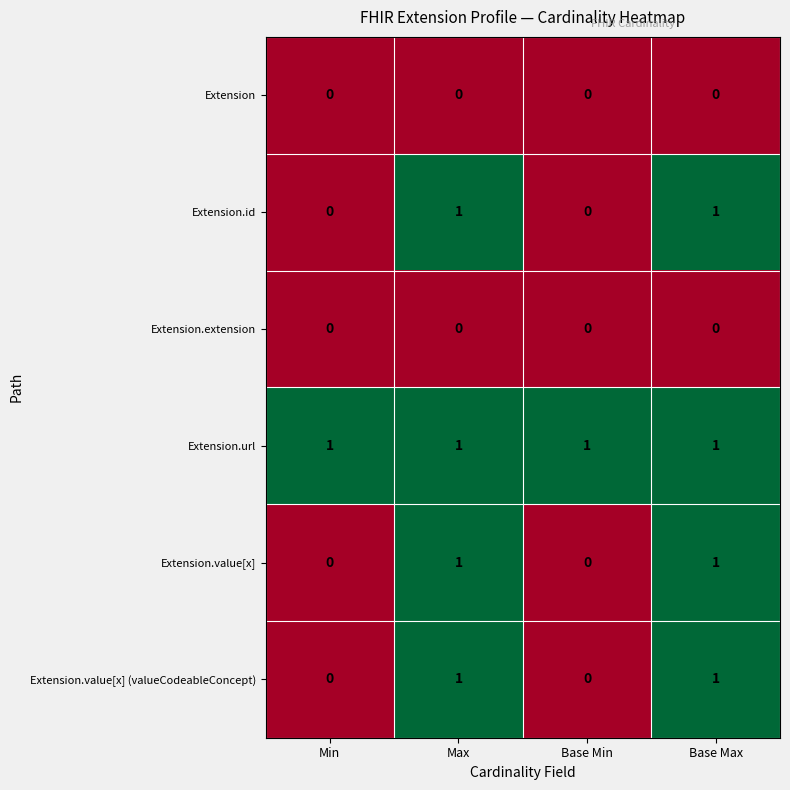

What is the total value across all series at Max?

4